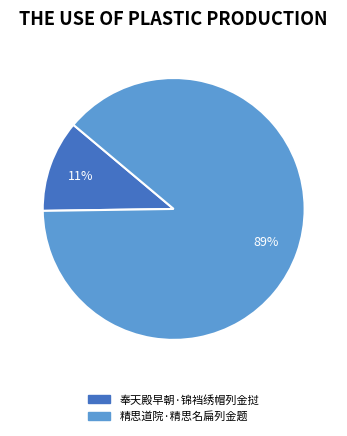

Does any single category account for the majority?

Yes